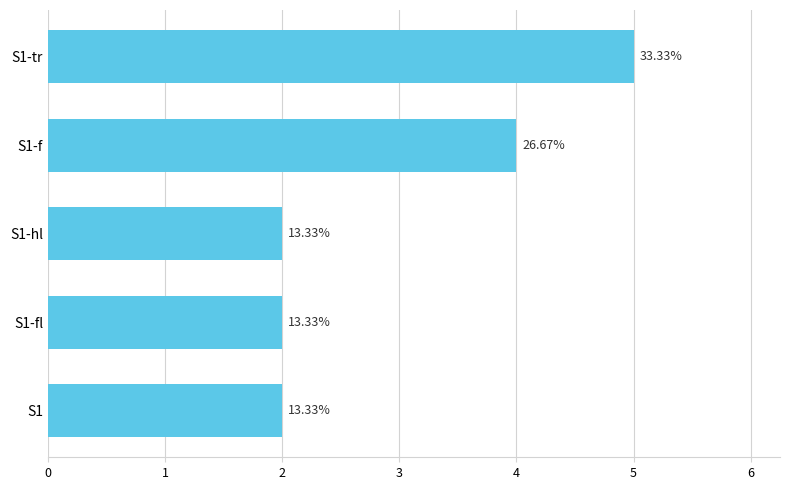

What is the difference between the maximum and minimum values?

3